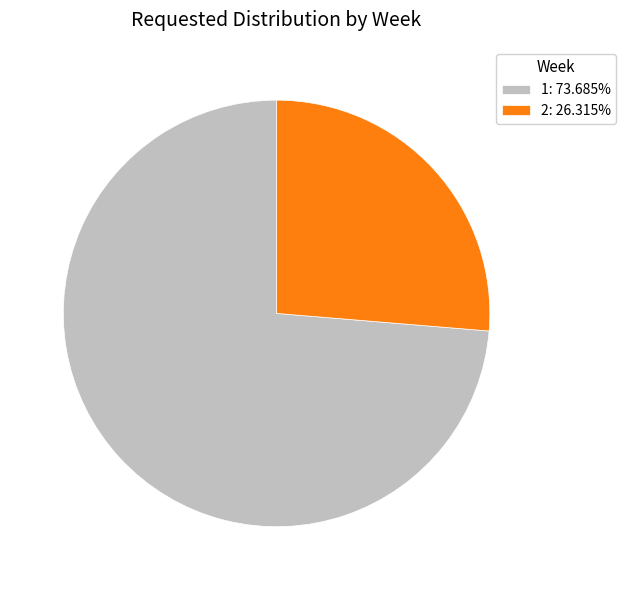

Count the number of slices in the pie.

2